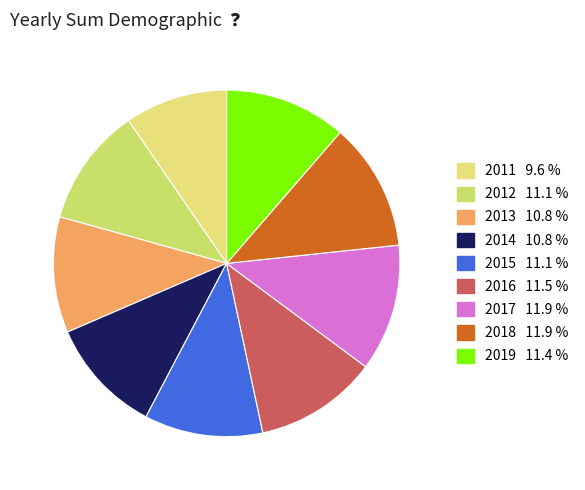

How many slices are in this pie chart?

9